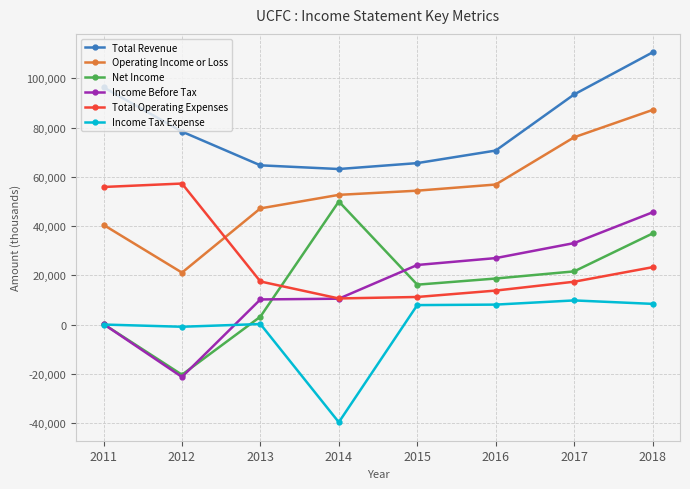

At which category is the sum across all series the highest?

2018